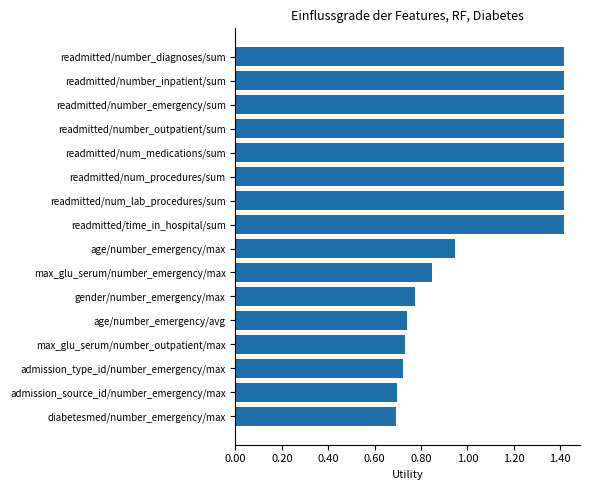

Count the number of values greater than 1.

8